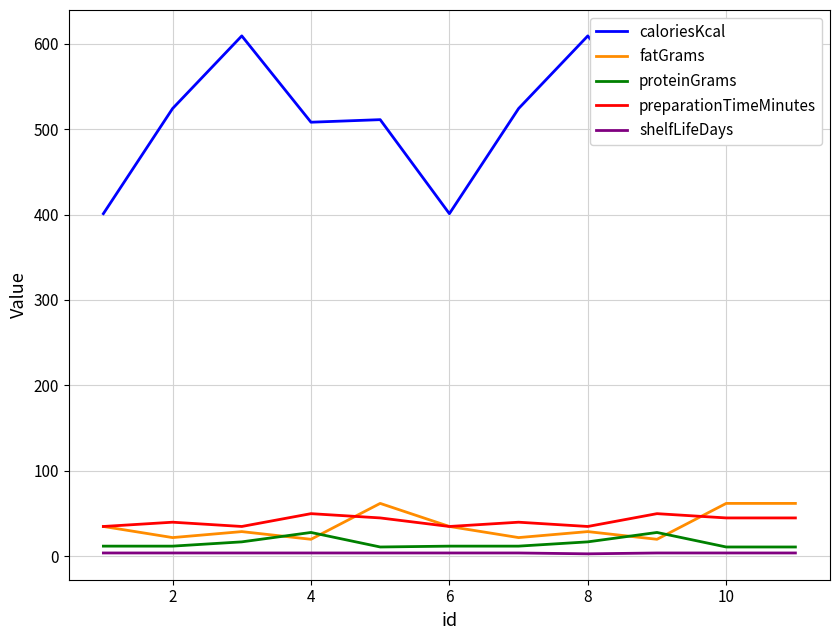

What is the maximum value shown in the chart?

609